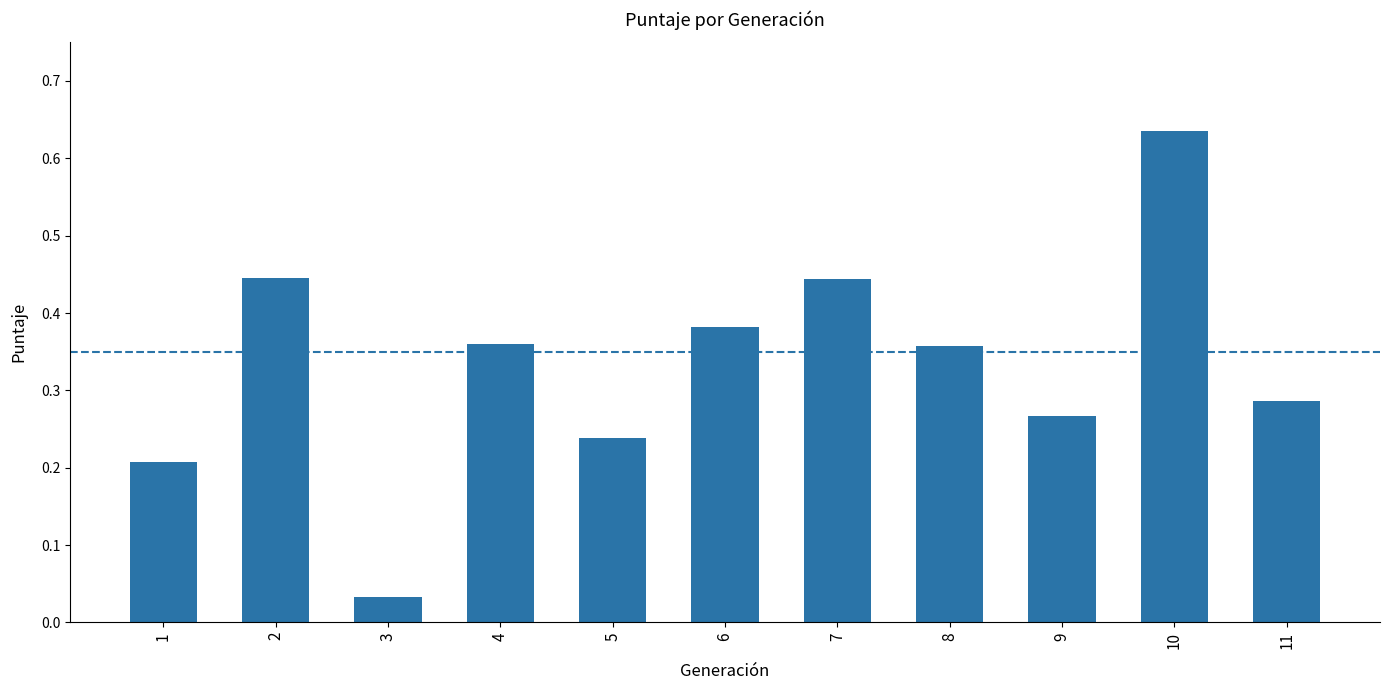

What is the sum of all values?

3.7